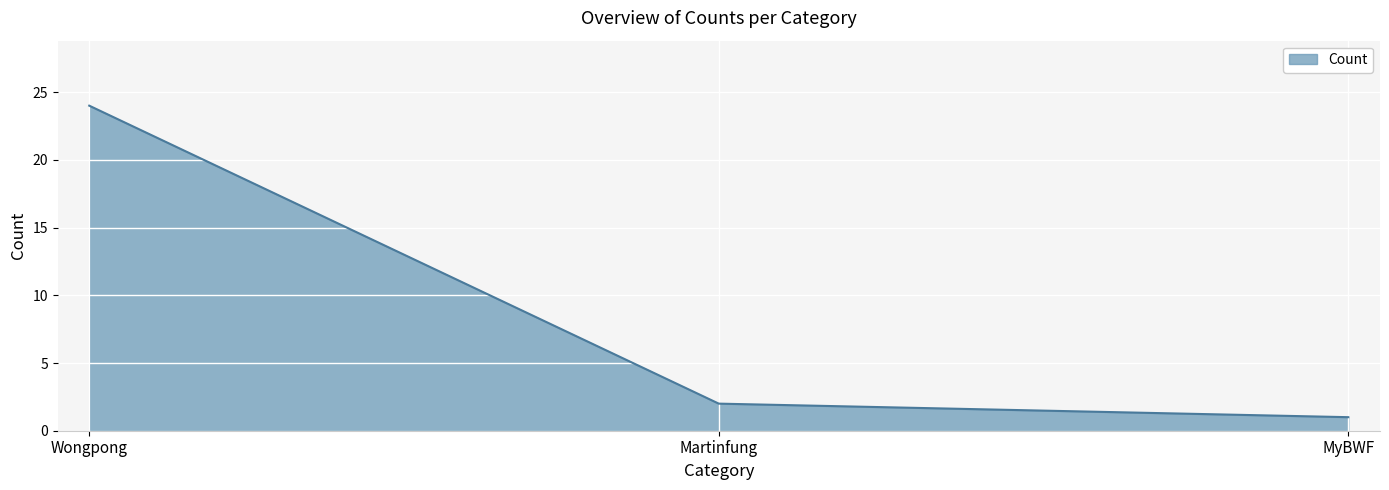

Reading left to right, what are all the values shown in this chart?

Wongpong=24	Martinfung=2	MyBWF=1